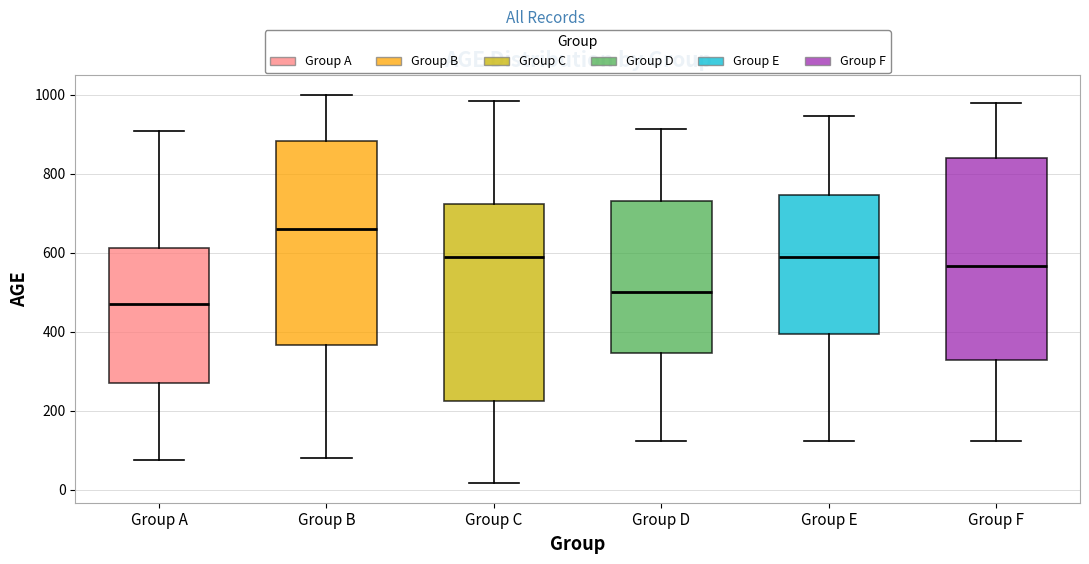

Where does the lower whisker of the box for Group D end on the y-axis? The values are not printed on the chart, so give them approximately, as read against the axis.

120